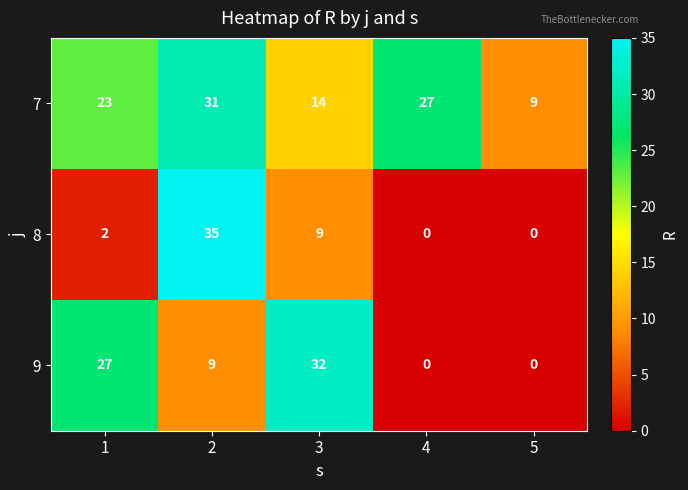

True or false: 9 has a value of 42 at 3.

False